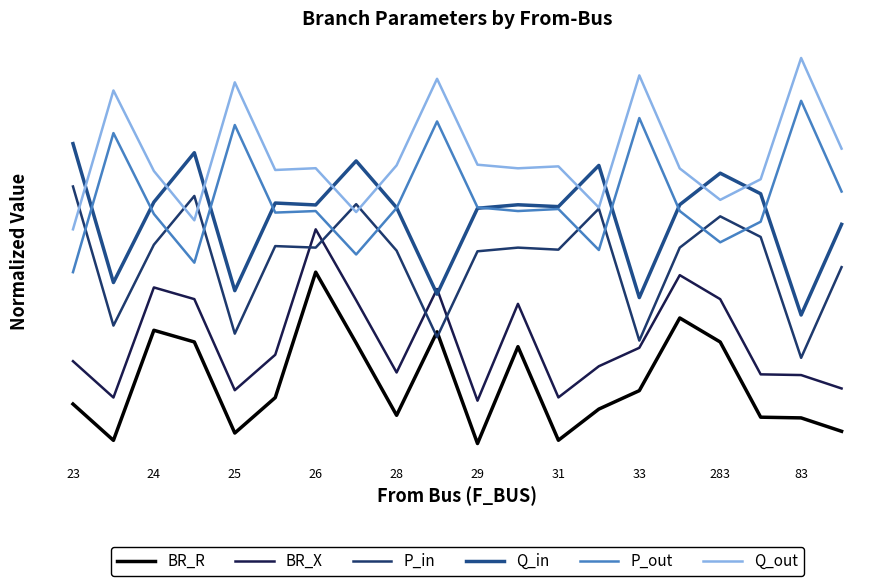

Does the chart display data point markers on the line(s)?

No